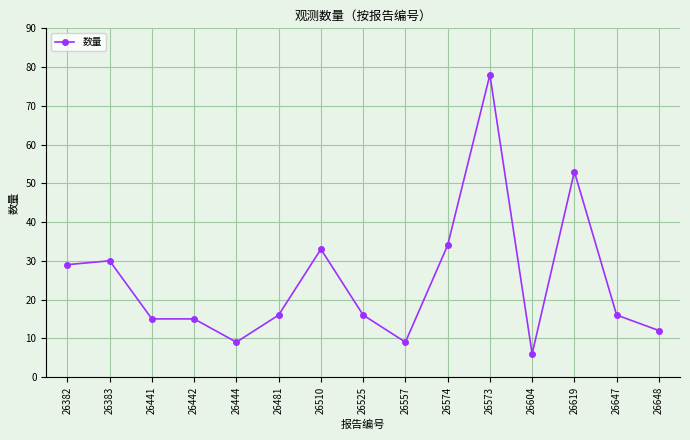

Which category has the highest value across all series?

26573